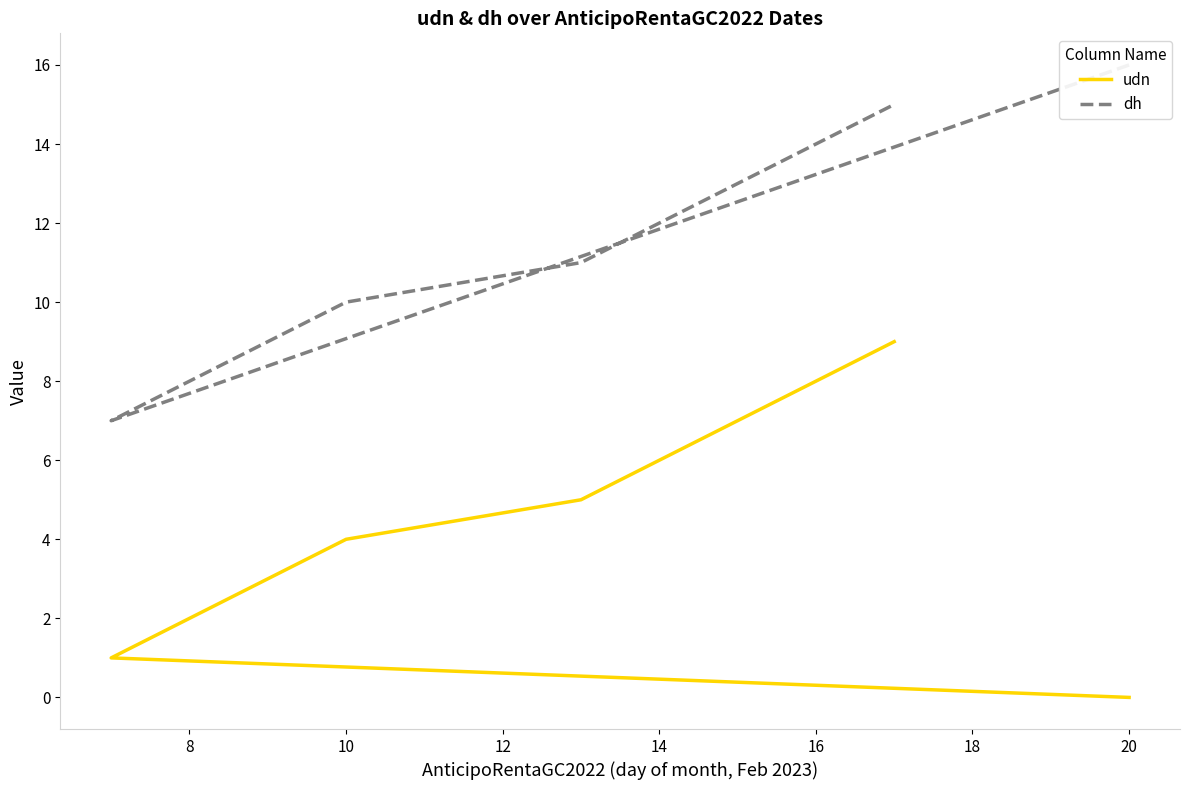

True or false: udn and dh cross at least once.

False